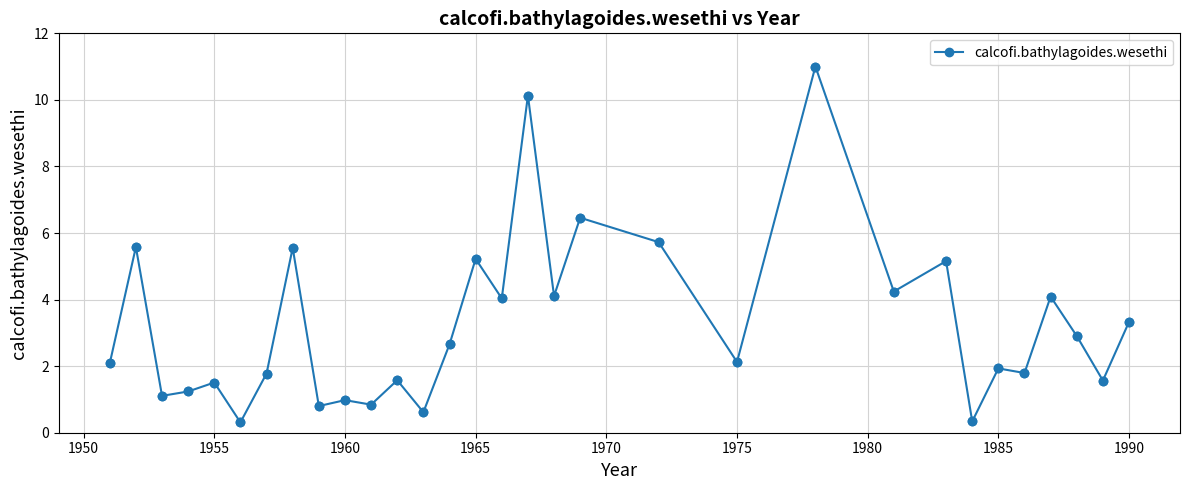

What is the difference between the maximum and minimum values?

10.7